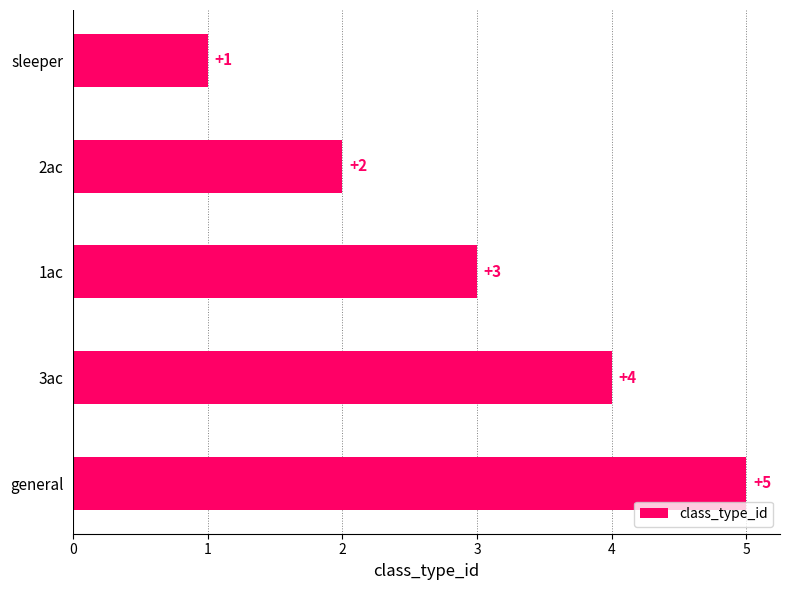

Count the number of data series in this chart.

1